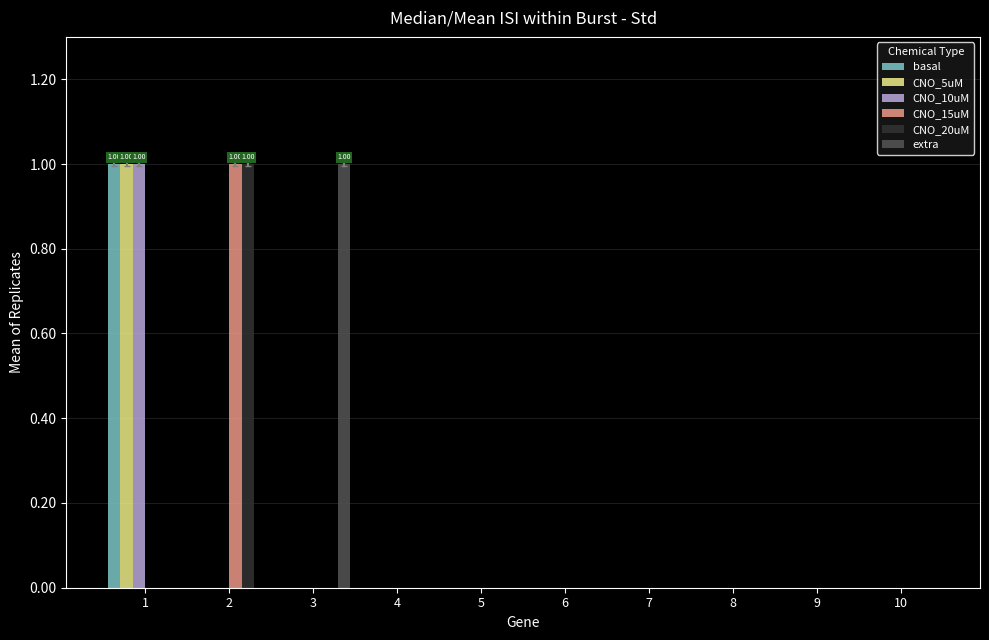

Reading right to left, transcribe all the data shown in this chart.

basal: 0	0	0	0	0	0	0	0	0	1
CNO_5uM: 0	0	0	0	0	0	0	0	0	1
CNO_10uM: 0	0	0	0	0	0	0	0	0	1
CNO_15uM: 0	0	0	0	0	0	0	0	1	0
CNO_20uM: 0	0	0	0	0	0	0	0	1	0
extra: 0	0	0	0	0	0	0	1	0	0